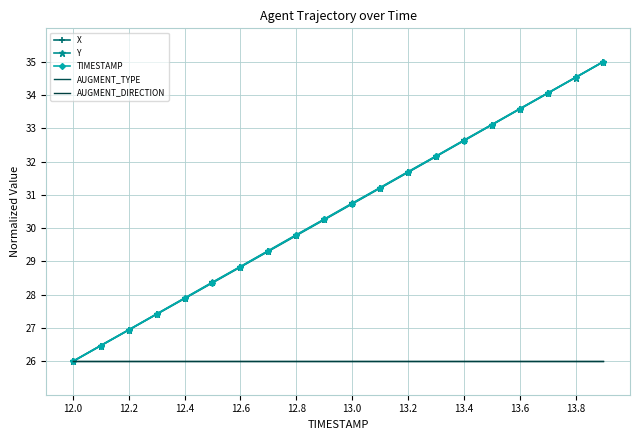

Which category has the lowest value across all series?

12.0